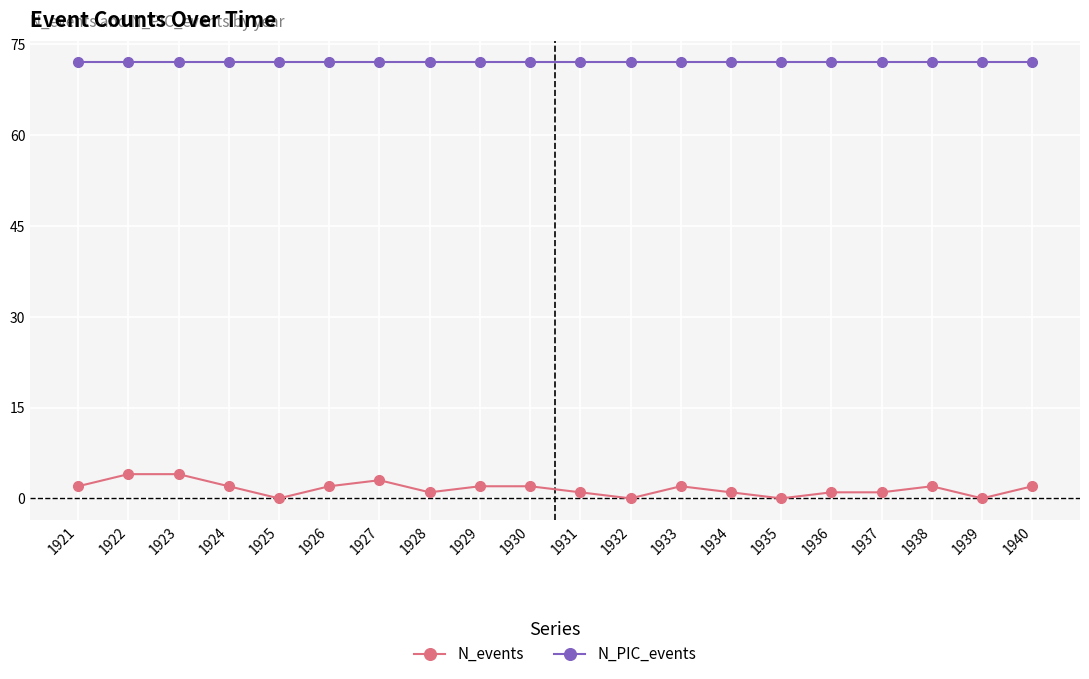

Reading left to right, list all the values displayed in this chart.

N_events: 2	4	4	2	0	2	3	1	2	2	1	0	2	1	0	1	1	2	0	2
N_PIC_events: 72	72	72	72	72	72	72	72	72	72	72	72	72	72	72	72	72	72	72	72